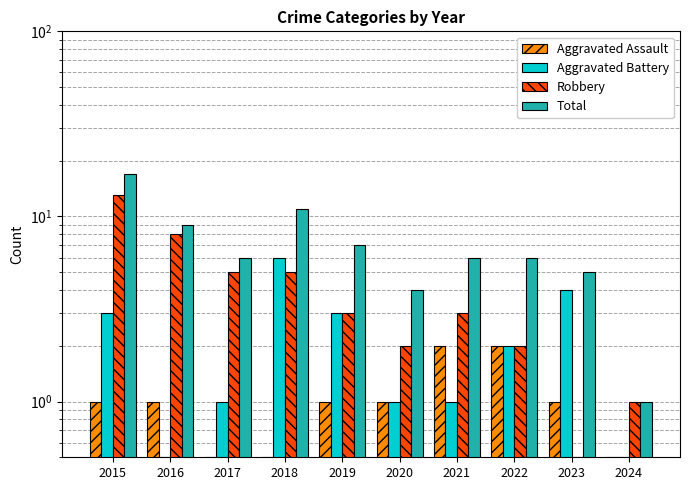

How many Aggravated Assault values are between 0 and 1?

8